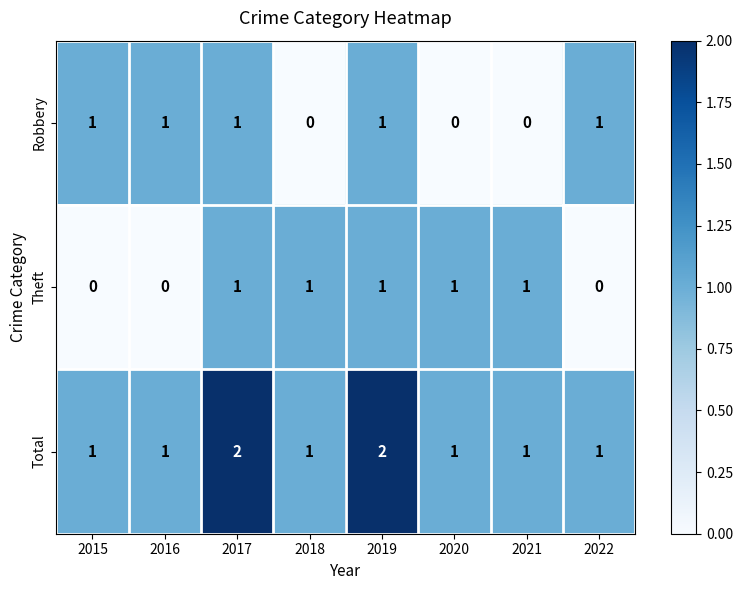

What is the sum of all Theft values?

5